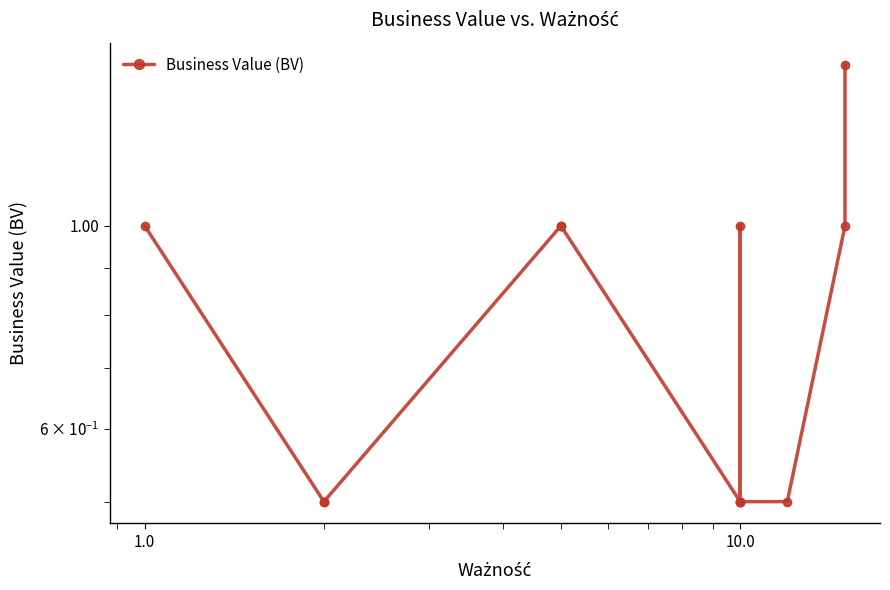

What is the greatest value displayed?

1.5